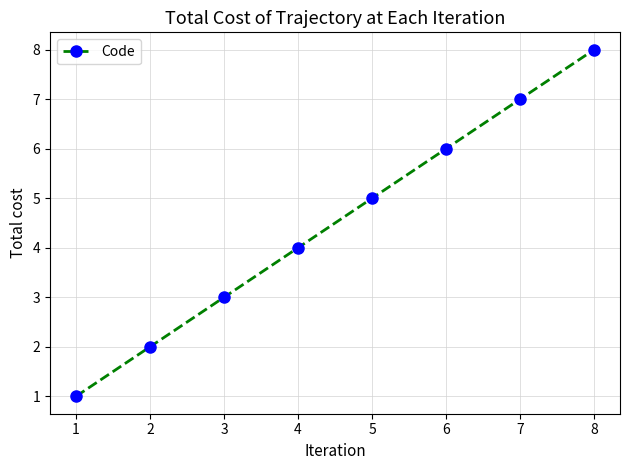

What is the sum of the values at 2 and 7?

9